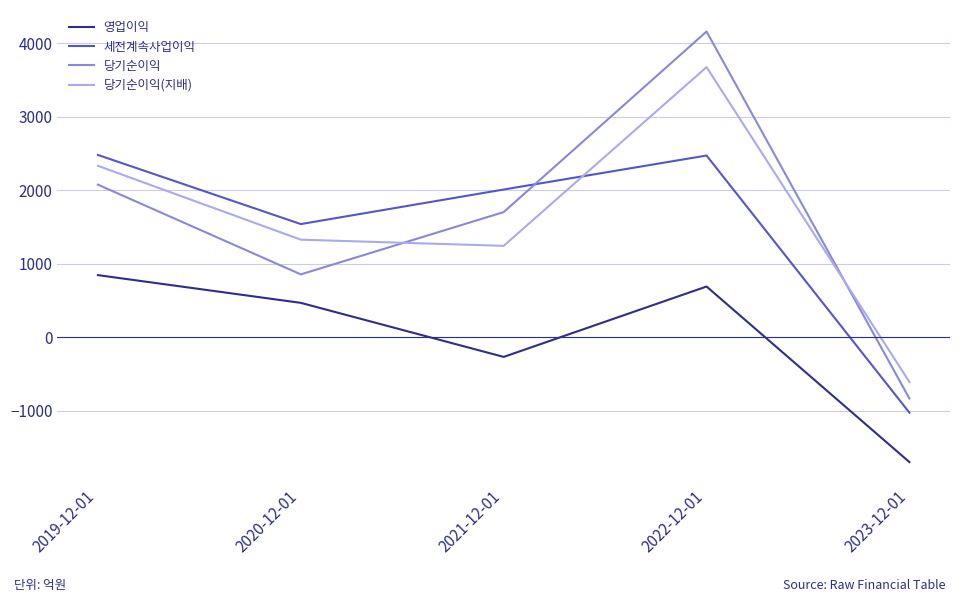

How many lines are shown in the chart?

4